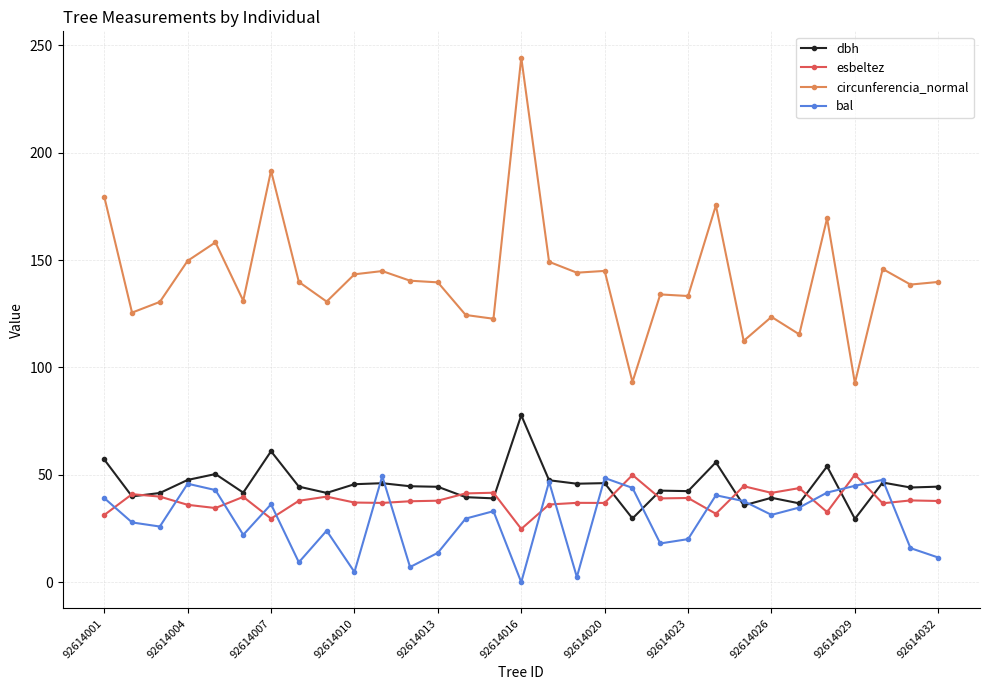

Which series has the largest range (max minus min)?

circunferencia_normal